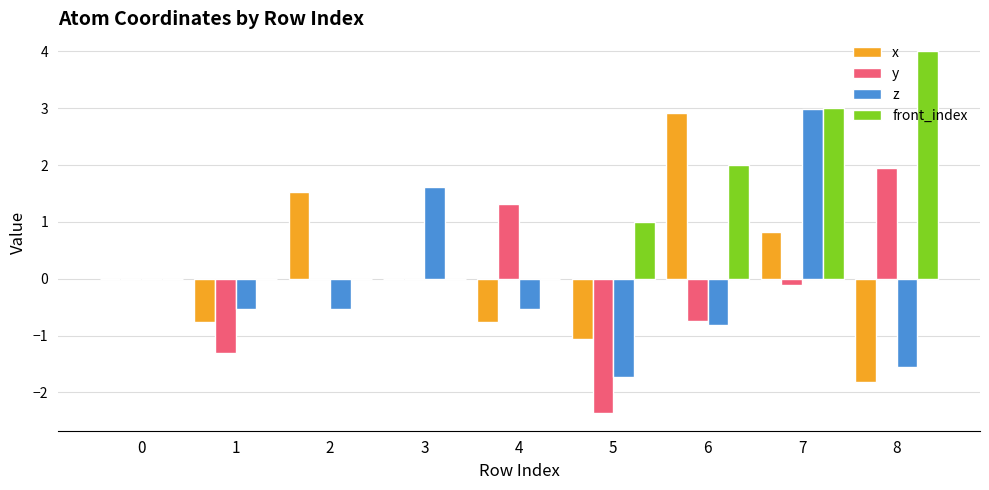

Are the bars grouped side by side (vs. stacked)?

Yes